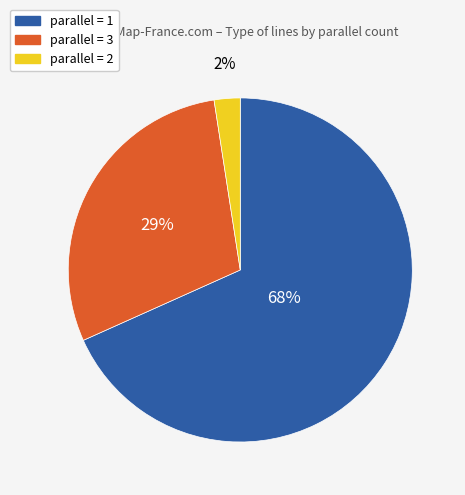

To the nearest percent, what is the average slice percentage?

33%